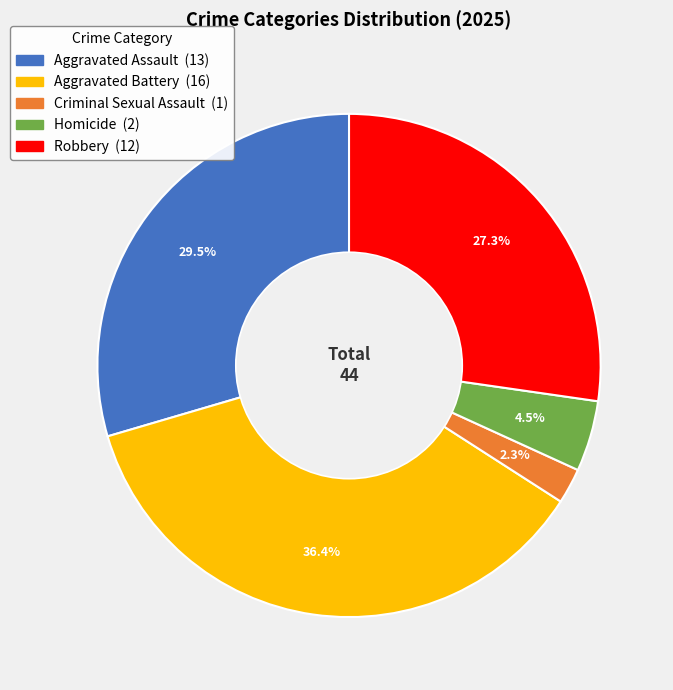

What percentage is the Aggravated Battery slice, to the nearest percent?

36%